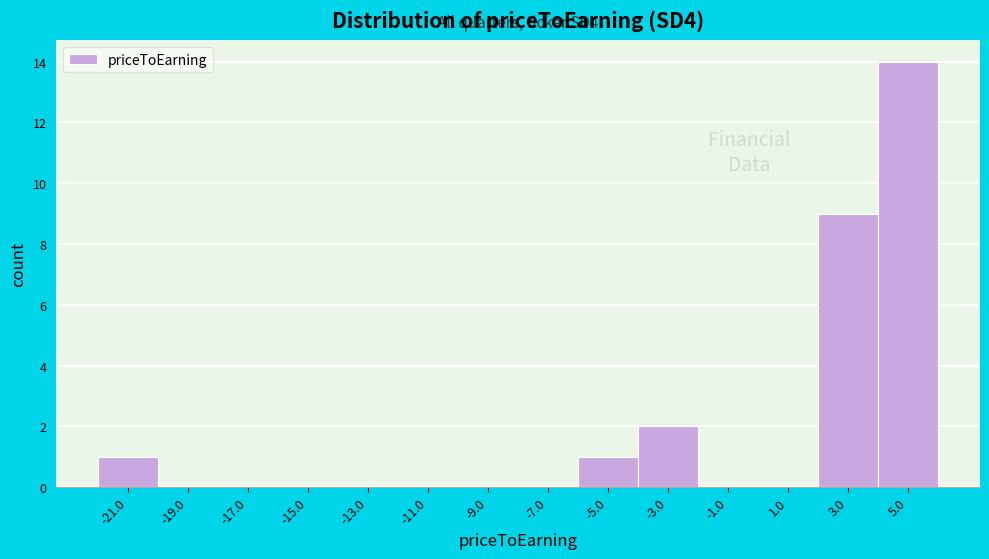

Which range on the x-axis has the tallest bar?

4 to 6